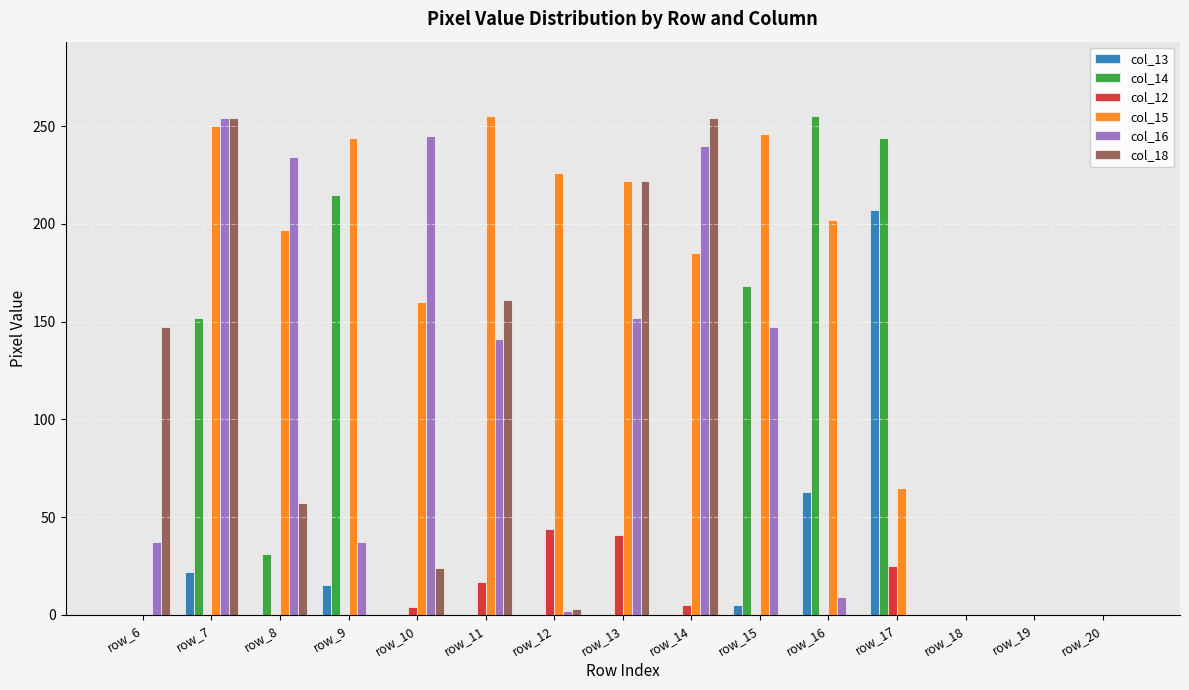

Is it true that col_14 equals -164 at row_18?

False